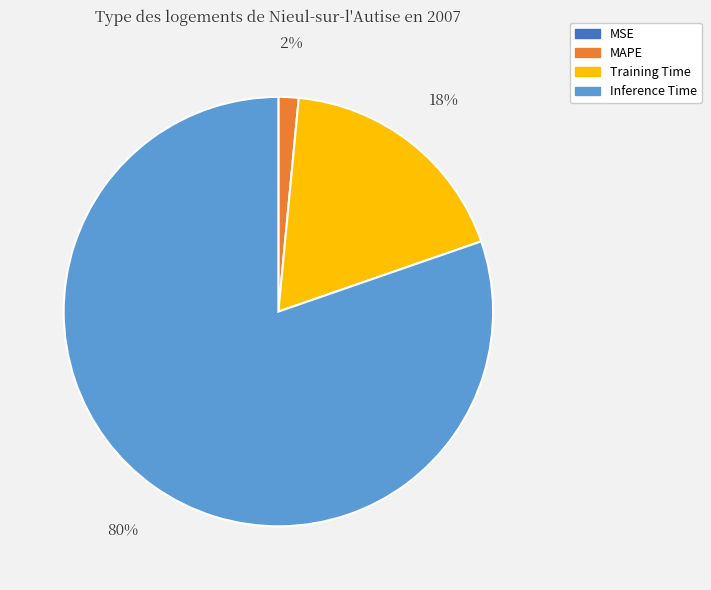

The Inference Time slice represents 80% of the pie. True or false?

True